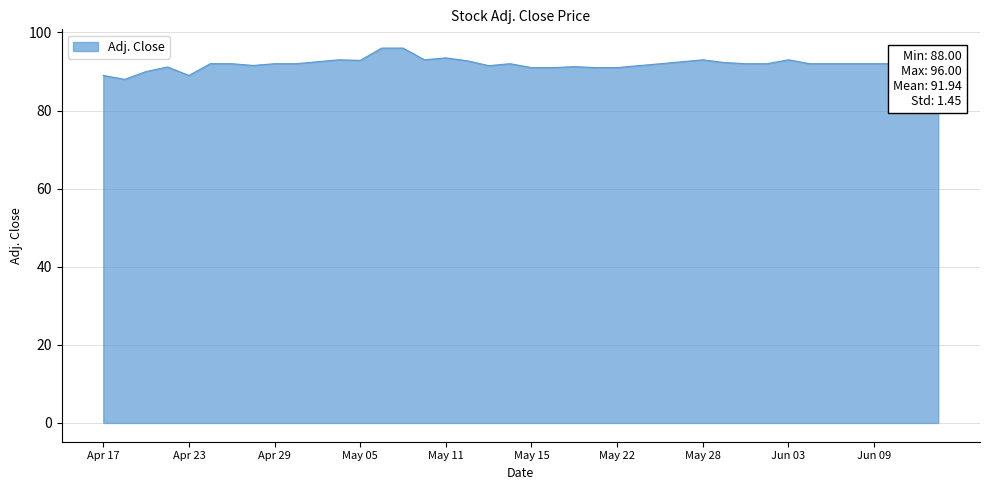

What is the difference between the maximum and minimum values?

8.0